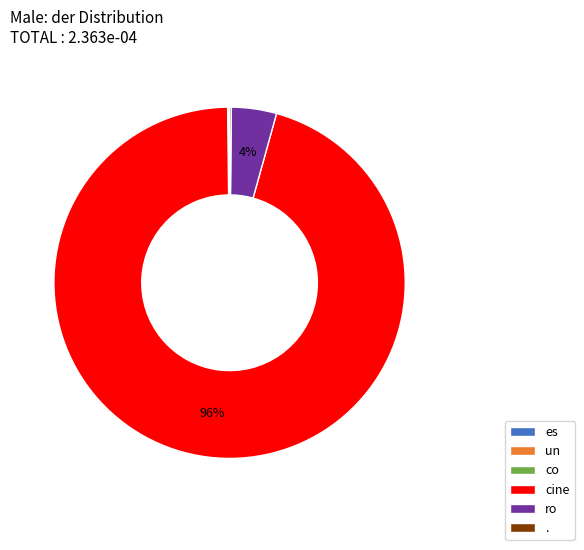

Is it true that cine is 88% of the pie?

False